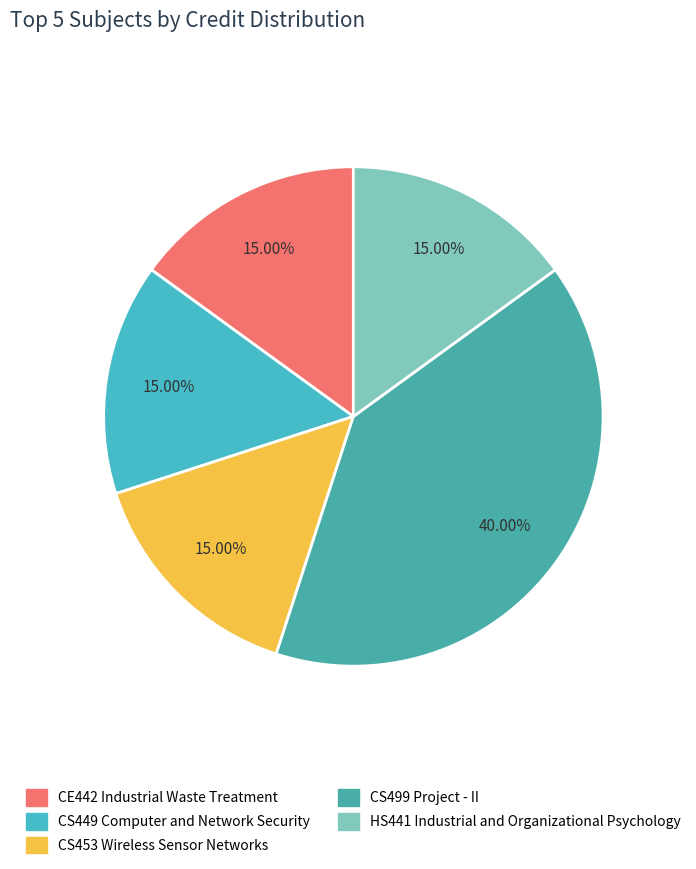

Which slice is the largest?

CS499 Project - II